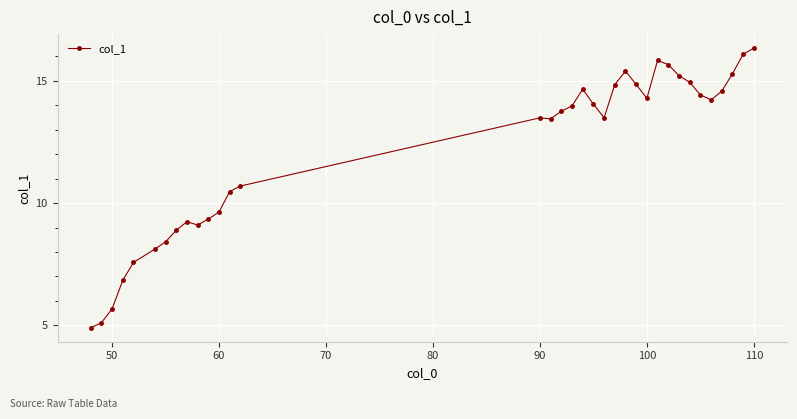

True or false: there are more than 0 points higher than both neighbors.

True